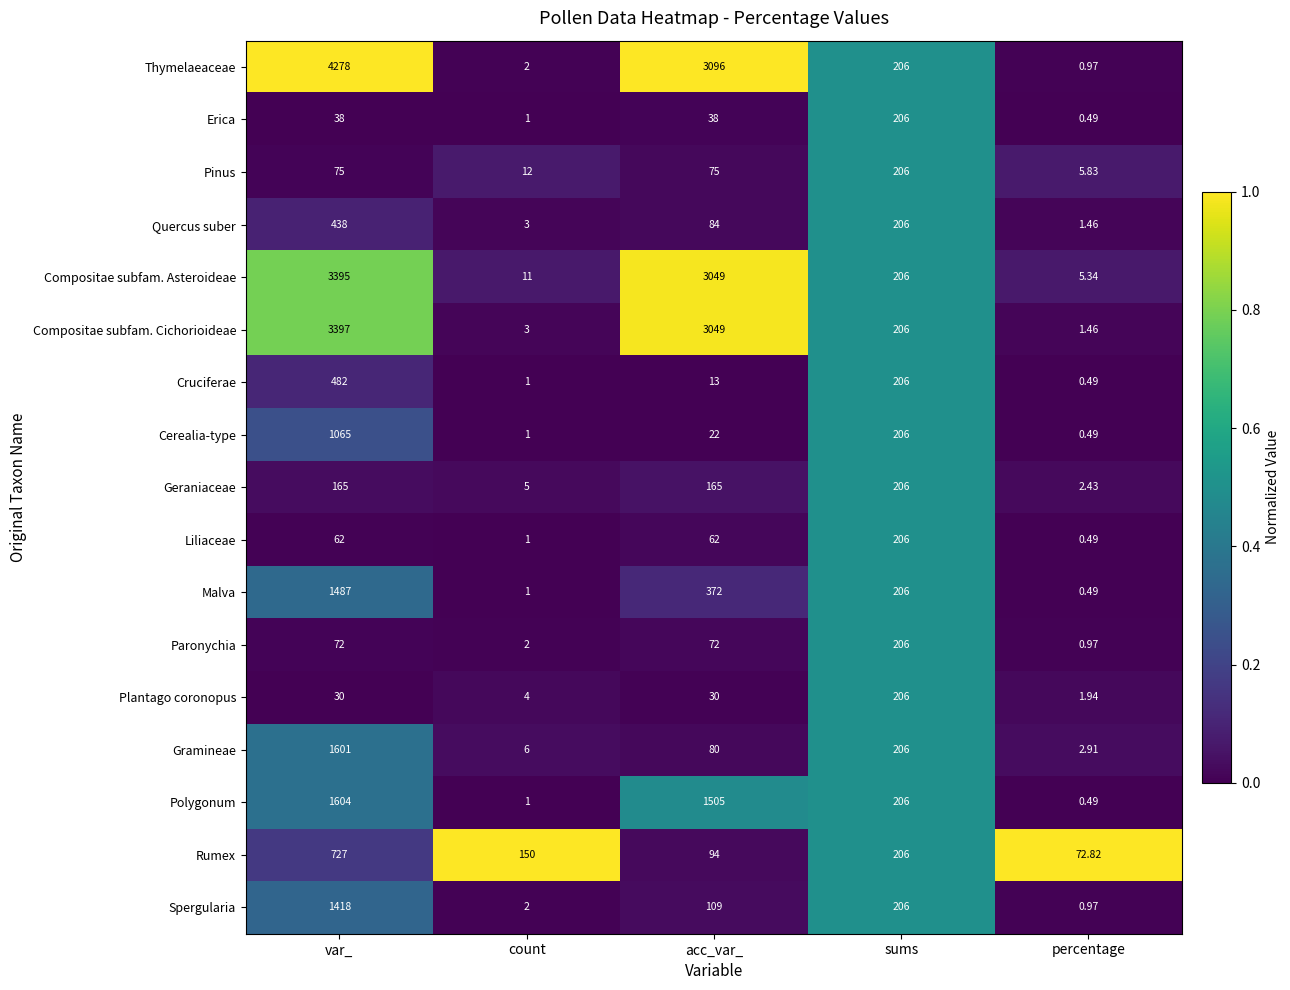

Which category has the highest value across all series?

var_